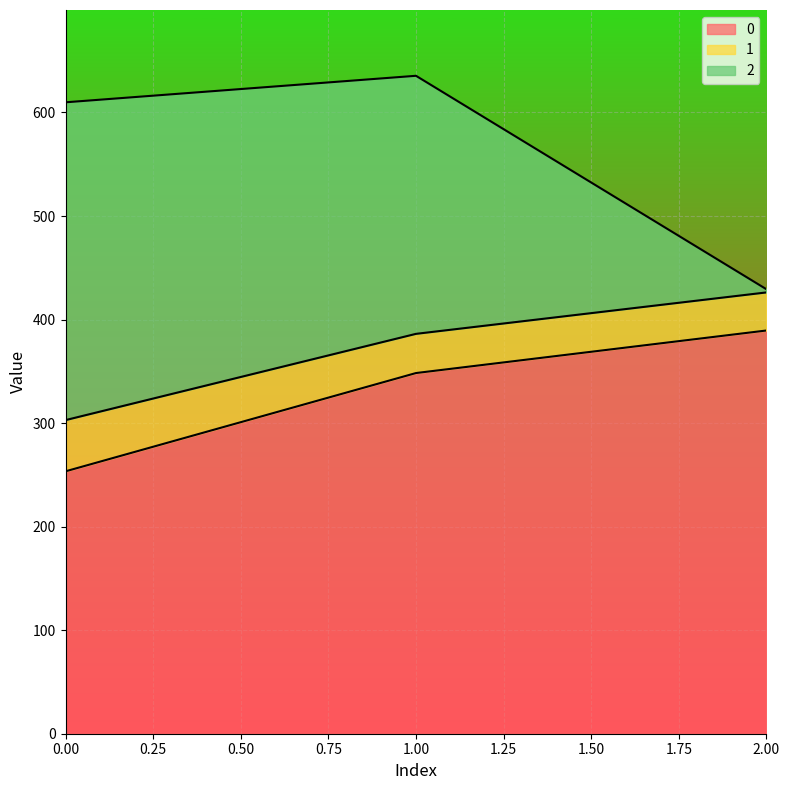

Between 1 and 0, which is larger?

1